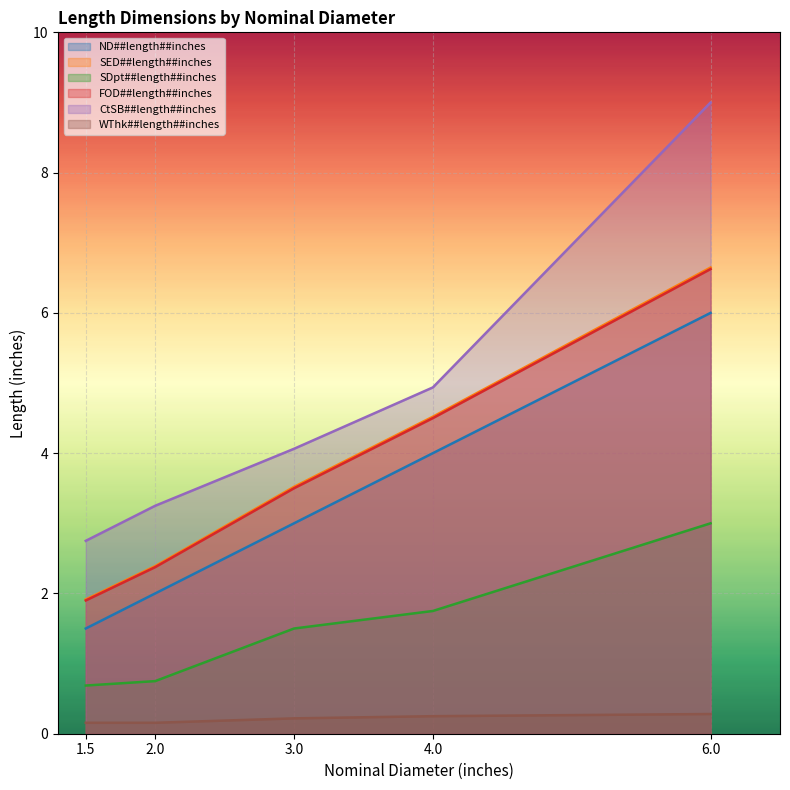

What are all the series names shown in the legend?

ND##length##inches, SED##length##inches, SDpt##length##inches, FOD##length##inches, CtSB##length##inches, WThk##length##inches